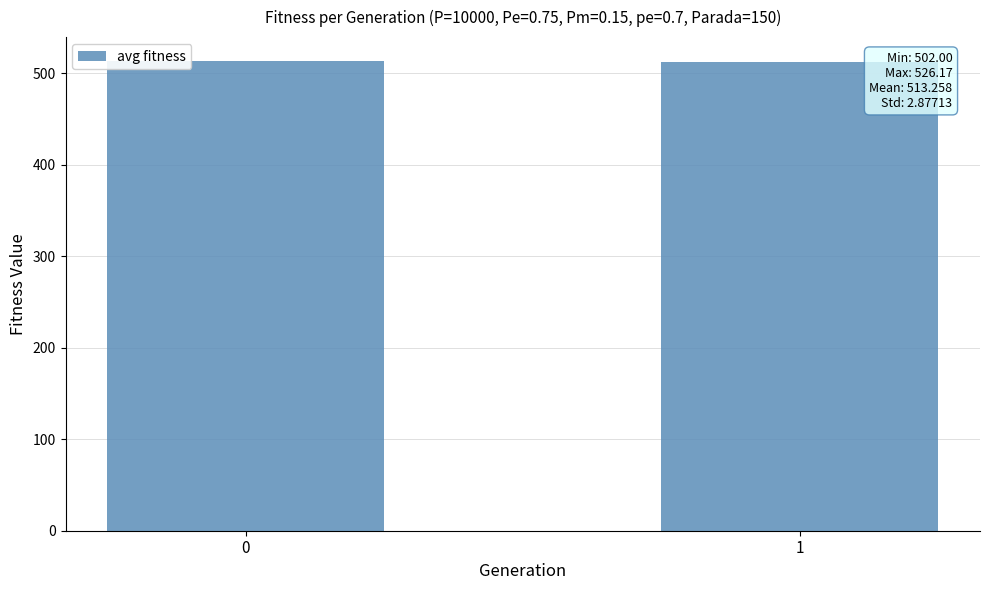

What is the value of the 1st bar from the left?

514.0